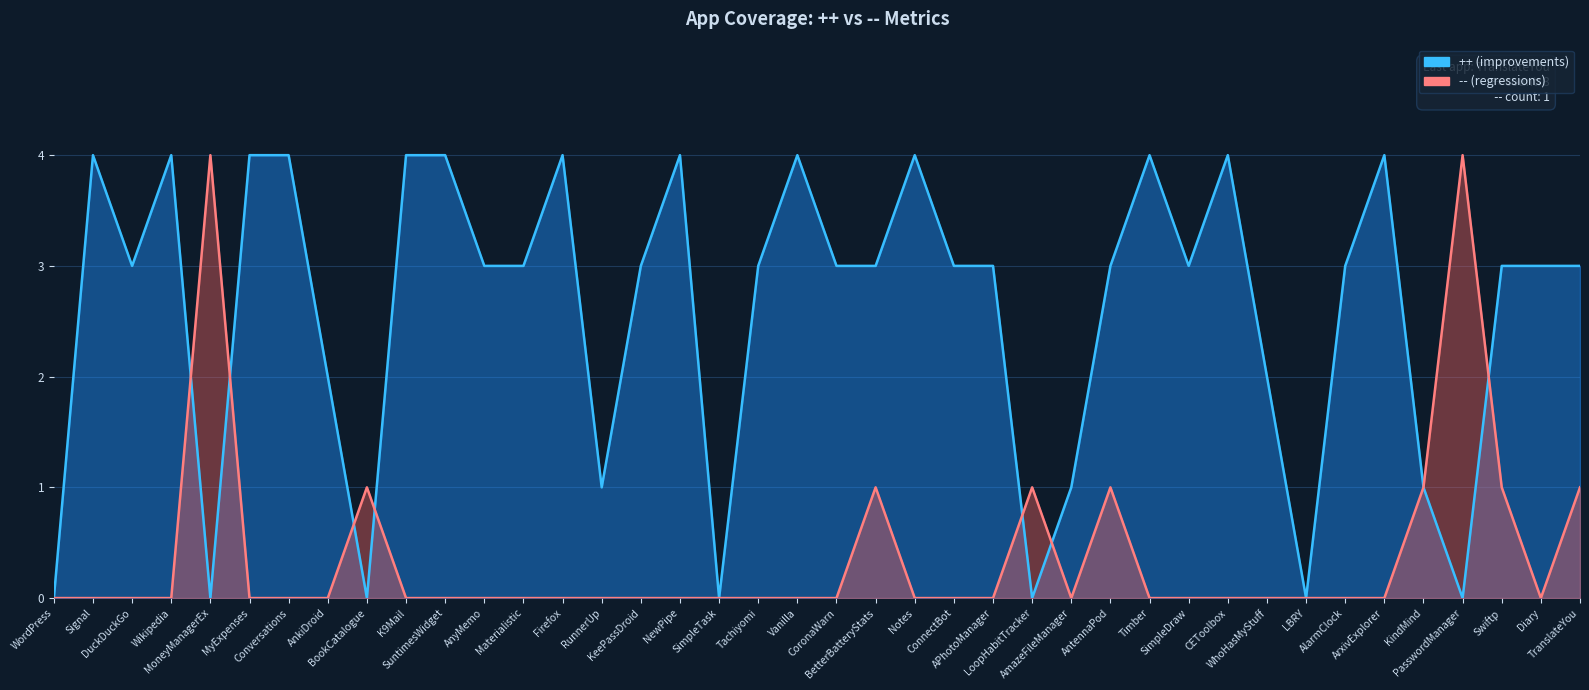

What is the spread (max minus min) of values at Firefox?

4